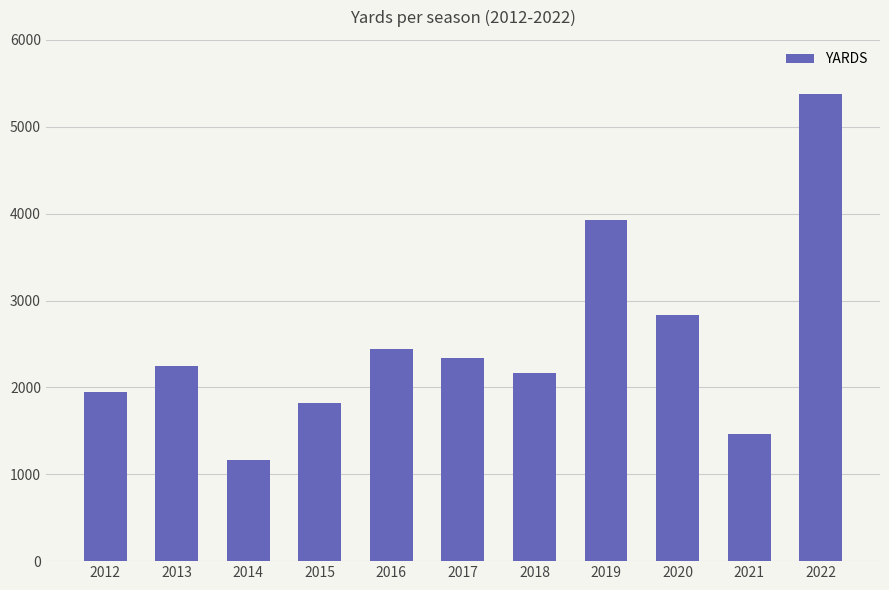

What is the value of the 3rd bar from the left?

1162